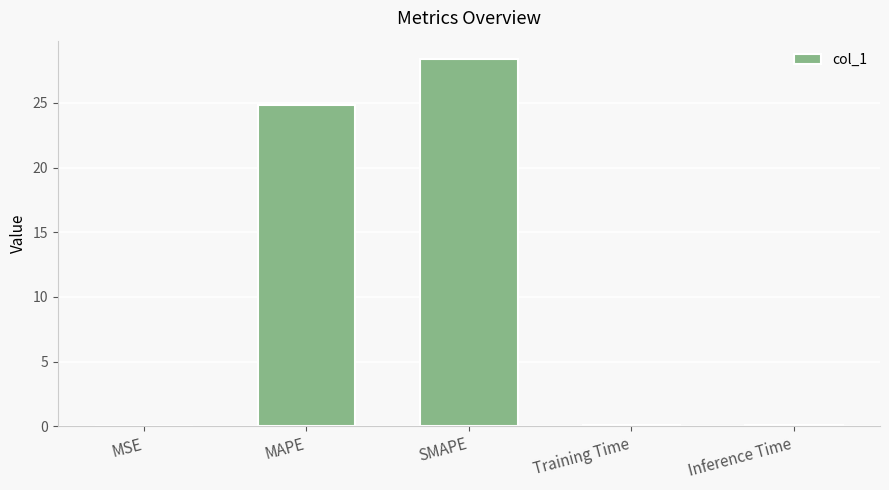

Does the chart contain stacked bars?

No